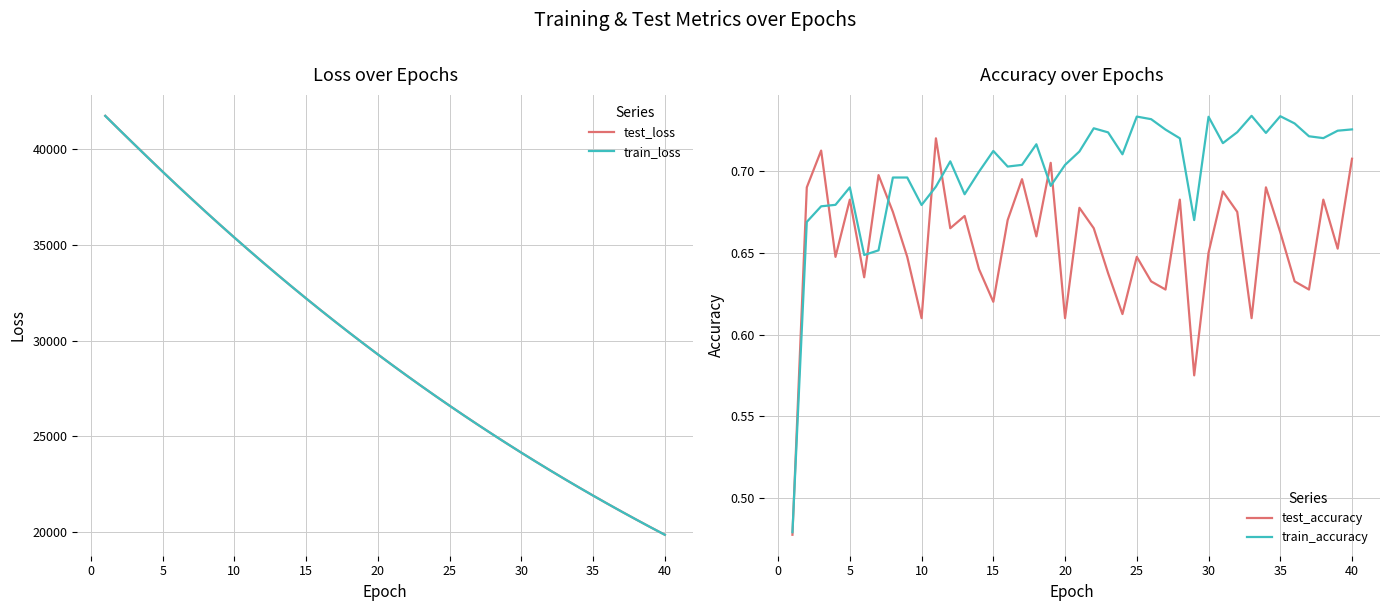

At how many categories does at least one series exceed 944?

40